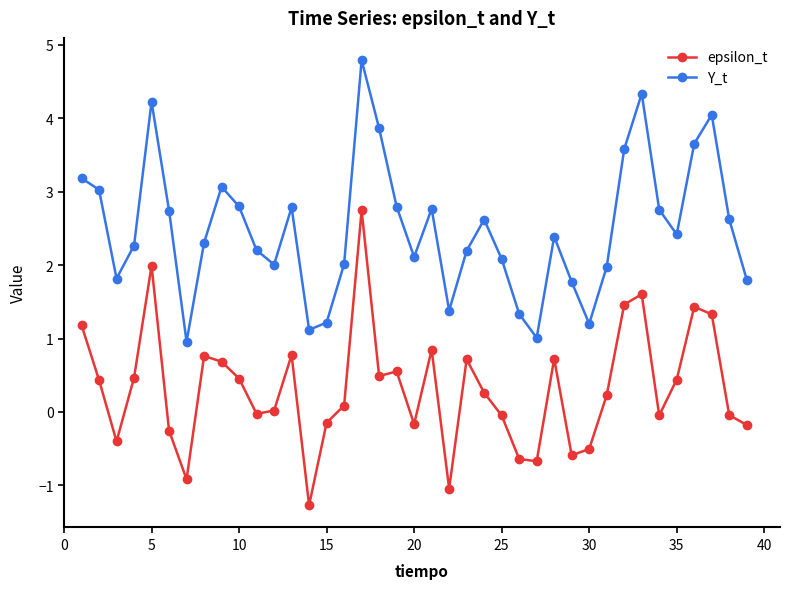

True or false: epsilon_t has more than 1 interior local peaks.

True